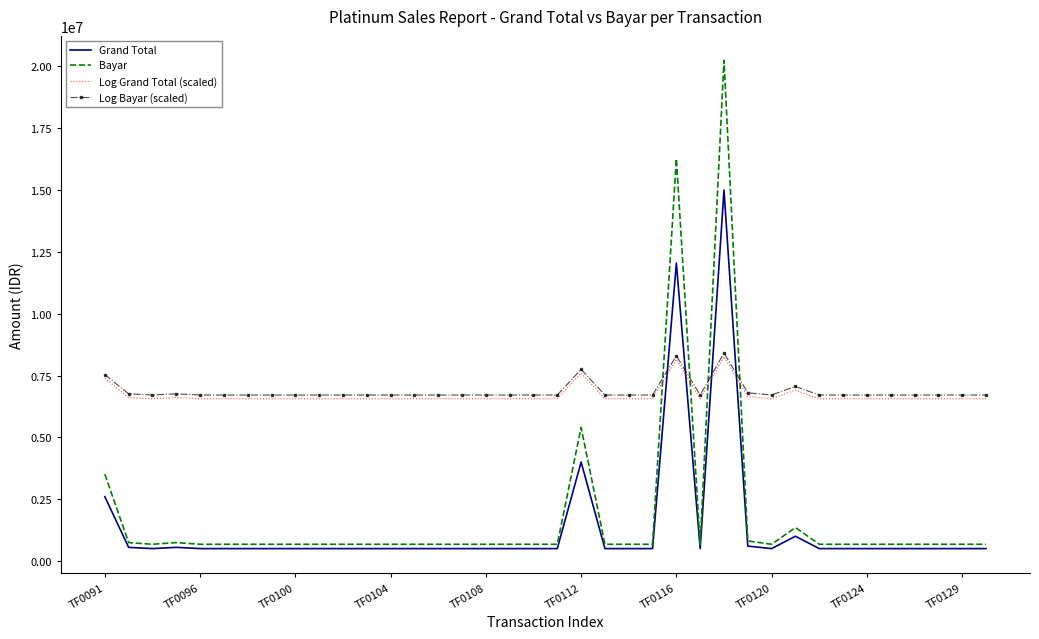

Which series has the widest spread of values?

Bayar